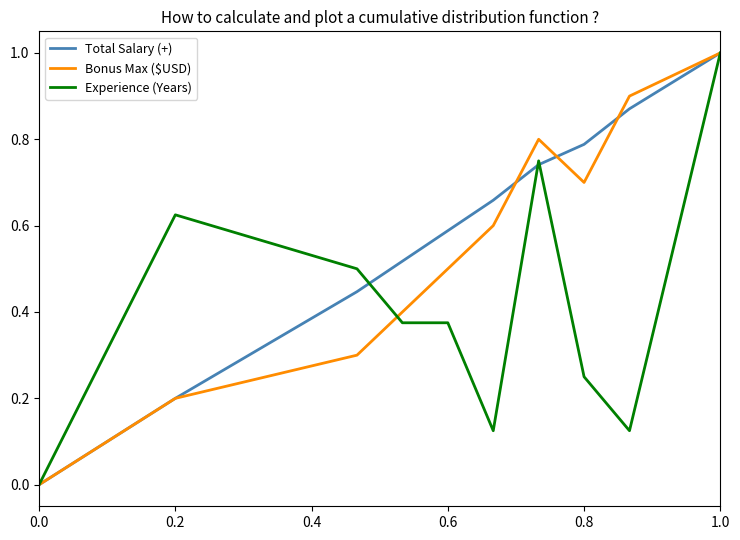

What is the maximum value for Experience (Years)?

1.0